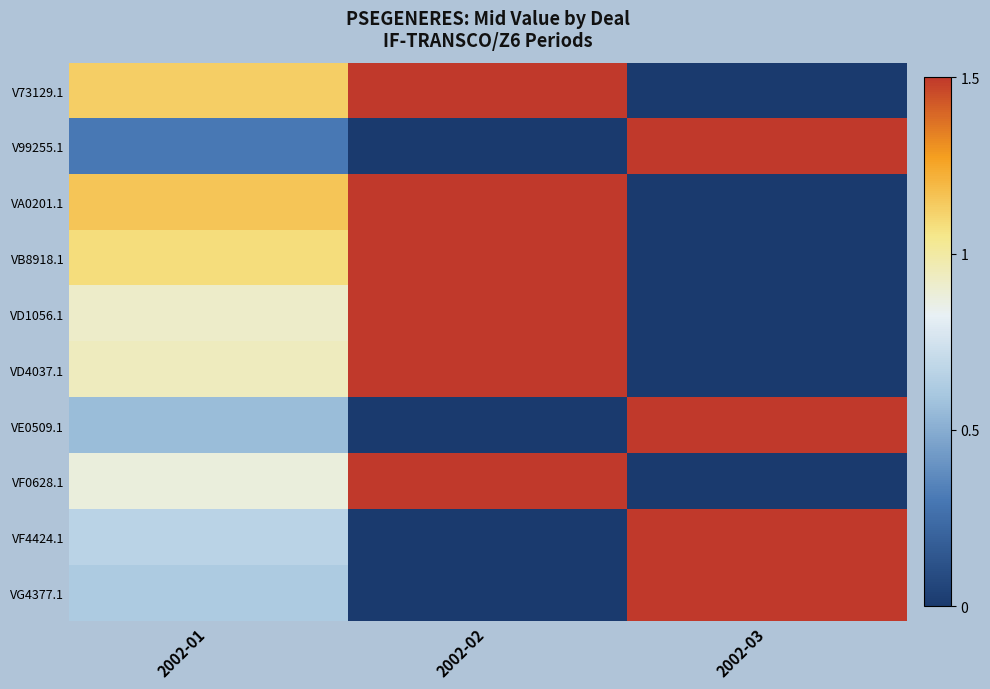

List the series in order of their peak value, lowest first.

V73129.1, V99255.1, VA0201.1, VB8918.1, VD1056.1, VD4037.1, VE0509.1, VF0628.1, VF4424.1, VG4377.1